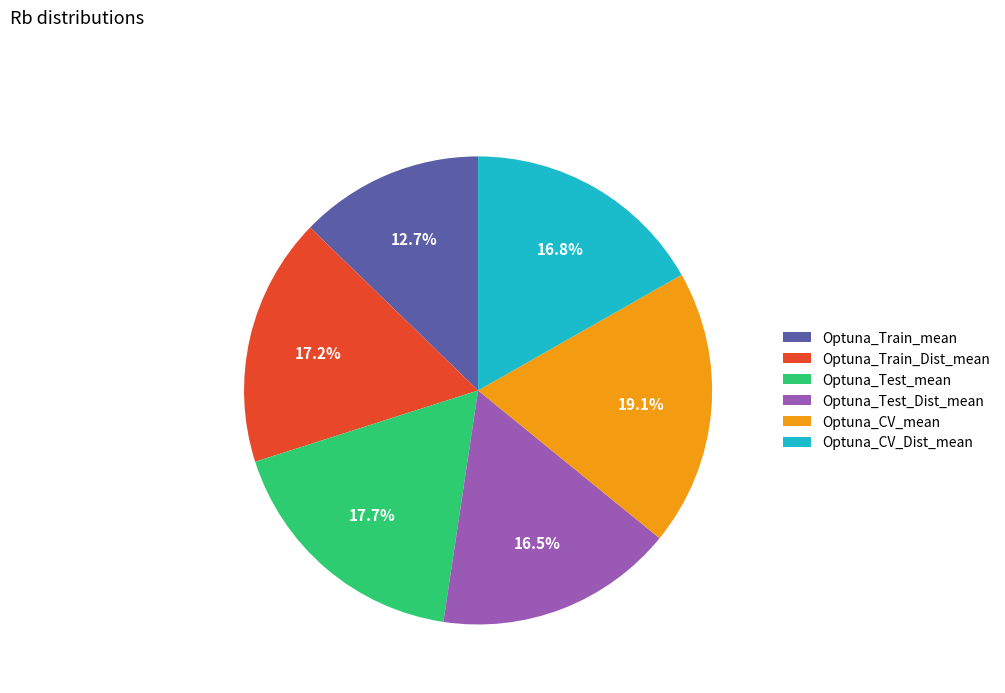

Does Optuna_Train_Dist_mean account for over 50% of the chart?

No